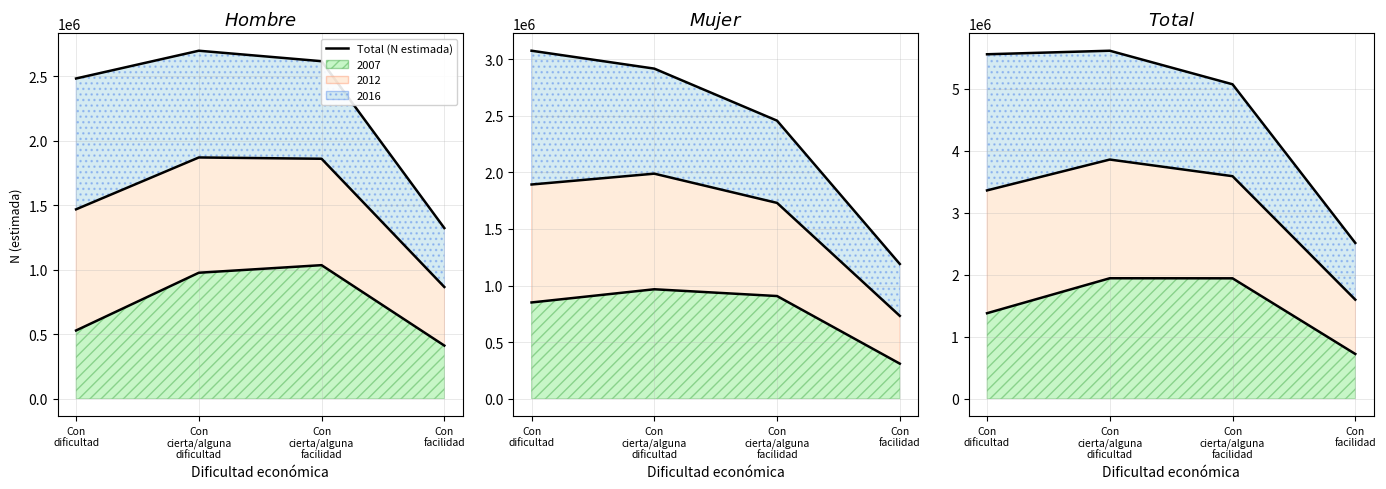

What is the difference between the highest and lowest values at Con cierta/alguna dificultad?

4648396